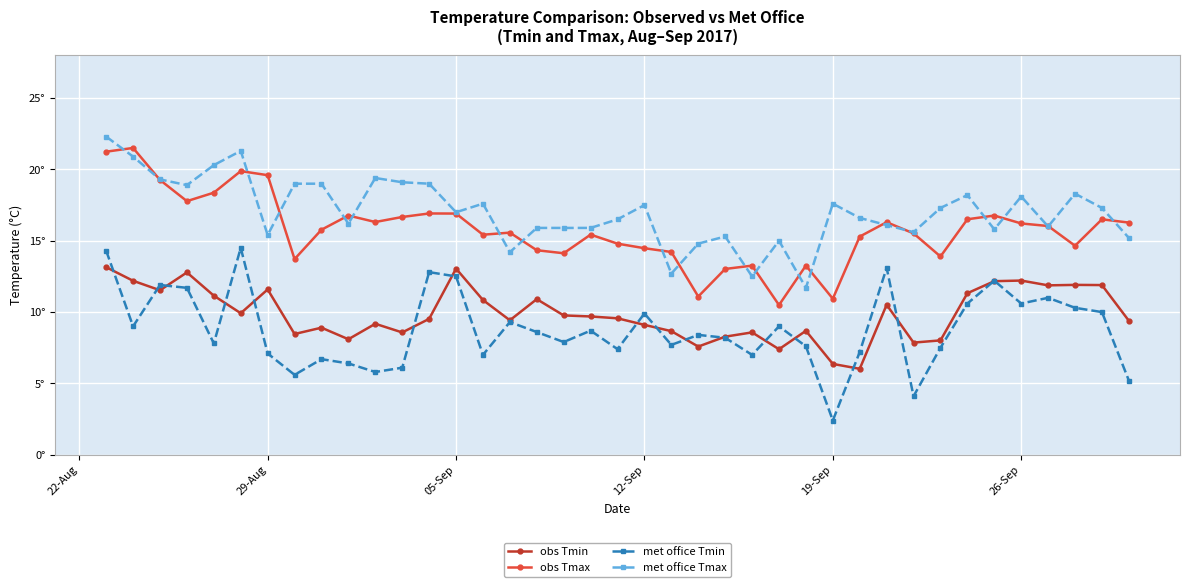

Is this an area chart (filled region under the line)?

No